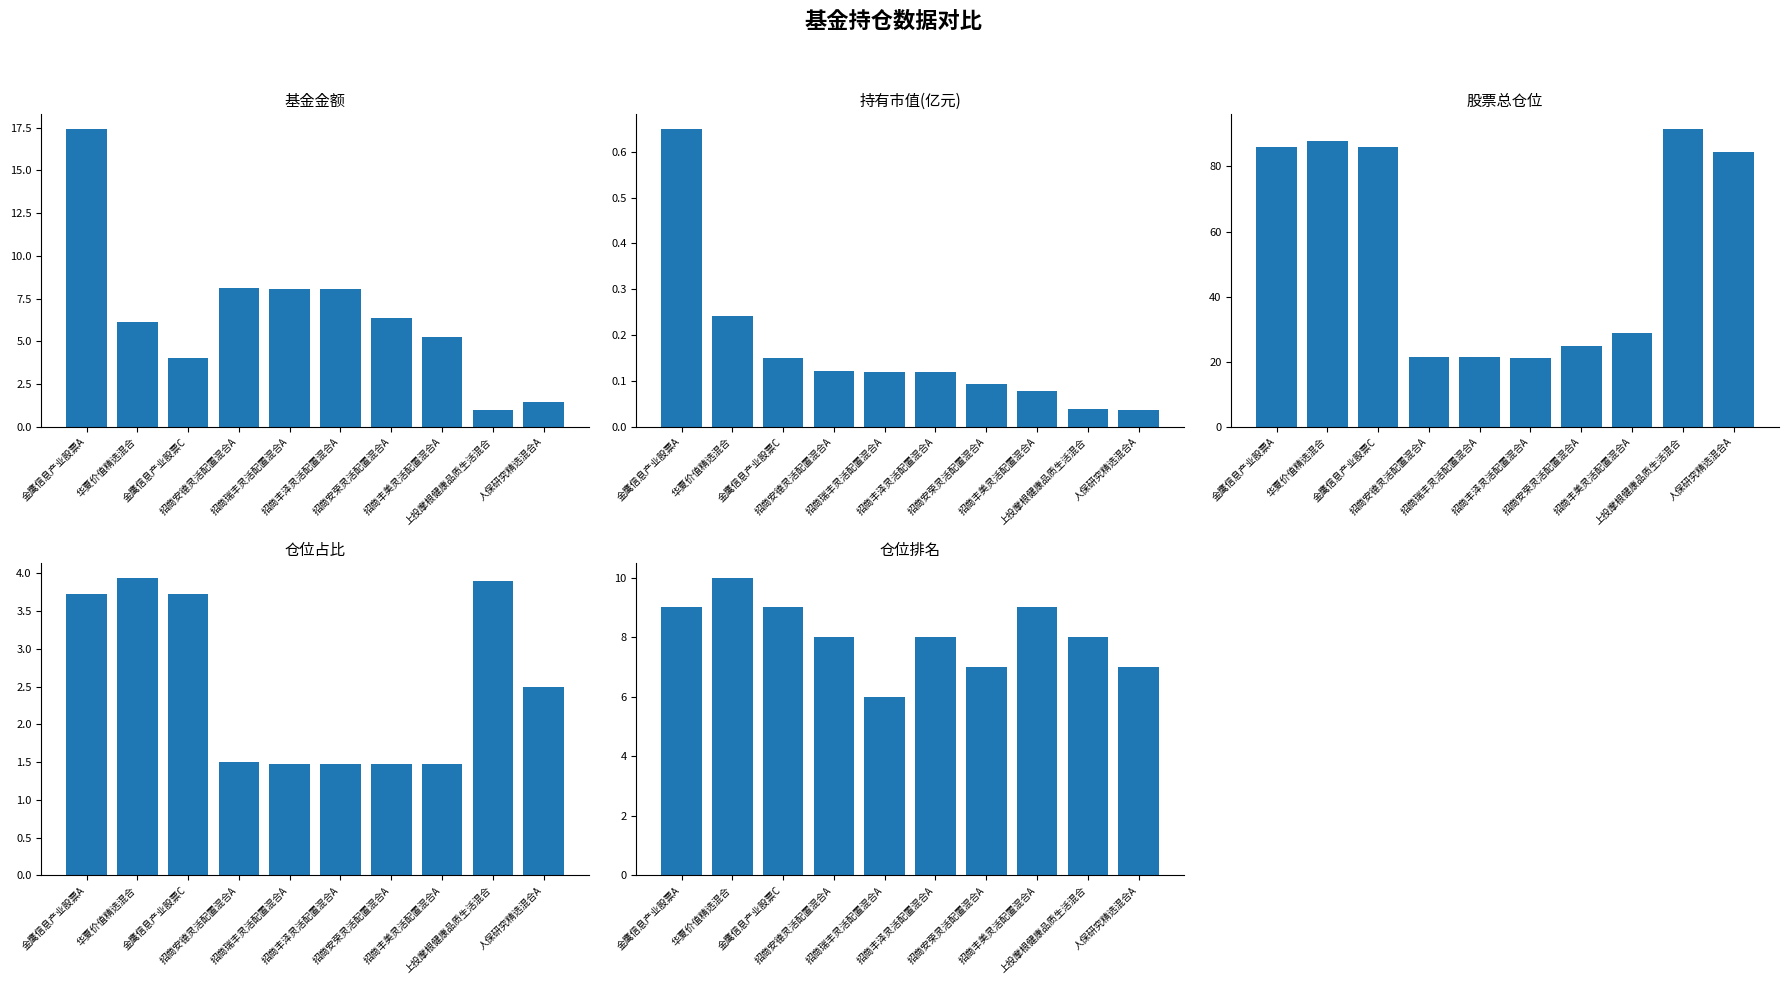

Reading left to right, list all the values displayed in this chart.

基金金额: 金鹰信息产业股票A=17.4	华夏价值精选混合=6.1	金鹰信息产业股票C=4.0	招商安德灵活配置混合A=8.1	招商瑞丰灵活配置混合A=8.1	招商丰泽灵活配置混合A=8.1	招商安荣灵活配置混合A=6.4	招商丰美灵活配置混合A=5.2	上投摩根健康品质生活混合=1.0	人保研究精选混合A=1.4
持有市值(亿元): 金鹰信息产业股票A=0.6	华夏价值精选混合=0.2	金鹰信息产业股票C=0.1	招商安德灵活配置混合A=0.1	招商瑞丰灵活配置混合A=0.1	招商丰泽灵活配置混合A=0.1	招商安荣灵活配置混合A=0.1	招商丰美灵活配置混合A=0.1	上投摩根健康品质生活混合=0.0	人保研究精选混合A=0.0
股票总仓位: 金鹰信息产业股票A=86.1	华夏价值精选混合=87.8	金鹰信息产业股票C=86.1	招商安德灵活配置混合A=21.5	招商瑞丰灵活配置混合A=21.6	招商丰泽灵活配置混合A=21.3	招商安荣灵活配置混合A=24.9	招商丰美灵活配置混合A=29.0	上投摩根健康品质生活混合=91.4	人保研究精选混合A=84.5
仓位占比: 金鹰信息产业股票A=3.7	华夏价值精选混合=3.9	金鹰信息产业股票C=3.7	招商安德灵活配置混合A=1.5	招商瑞丰灵活配置混合A=1.5	招商丰泽灵活配置混合A=1.5	招商安荣灵活配置混合A=1.5	招商丰美灵活配置混合A=1.5	上投摩根健康品质生活混合=3.9	人保研究精选混合A=2.5
仓位排名: 金鹰信息产业股票A=9.0	华夏价值精选混合=10.0	金鹰信息产业股票C=9.0	招商安德灵活配置混合A=8.0	招商瑞丰灵活配置混合A=6.0	招商丰泽灵活配置混合A=8.0	招商安荣灵活配置混合A=7.0	招商丰美灵活配置混合A=9.0	上投摩根健康品质生活混合=8.0	人保研究精选混合A=7.0